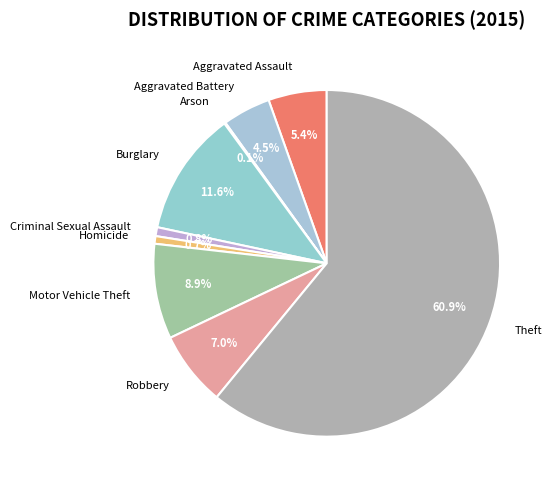

Which slice represents more than half of the pie?

Theft